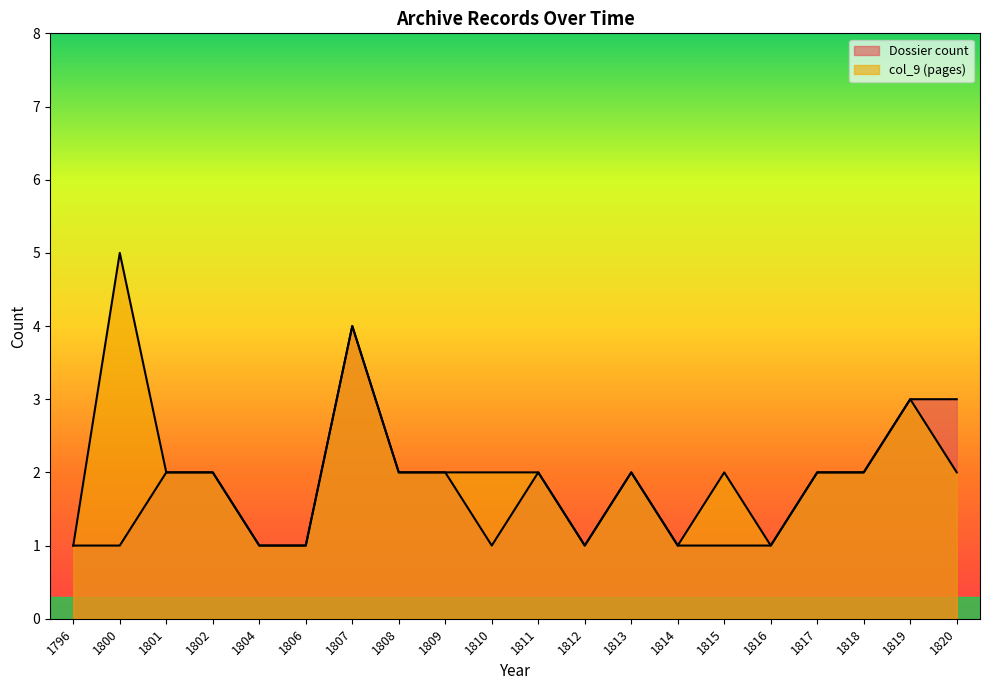

True or false: col_9 (pages) has a value of 1 at 1796.

True